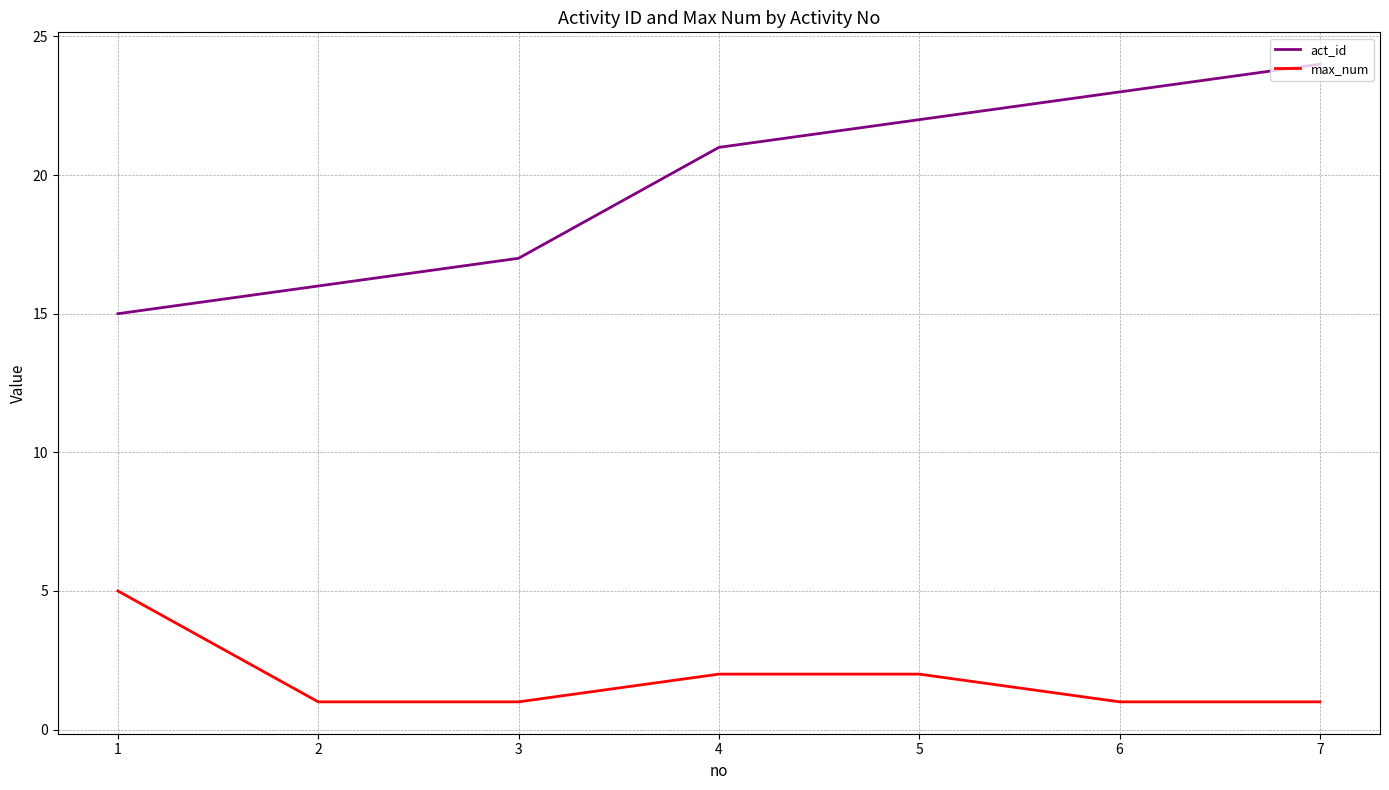

Reading left to right, what are all the values shown in this chart?

act_id: 15	16	17	21	22	23	24
max_num: 5	1	1	2	2	1	1